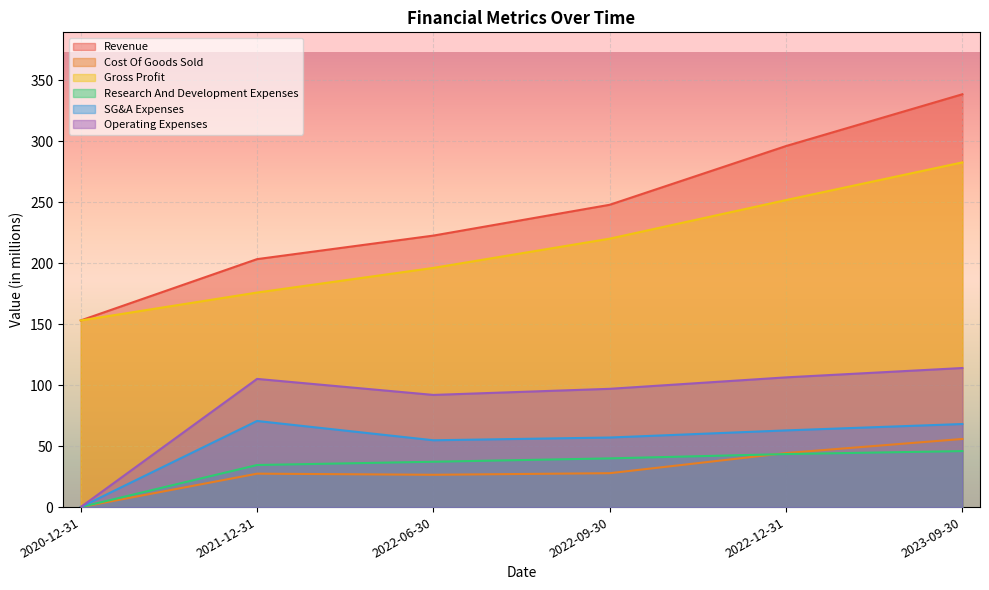

The Gross Profit series shows 282.6 at 2023-09-30. True or false?

True